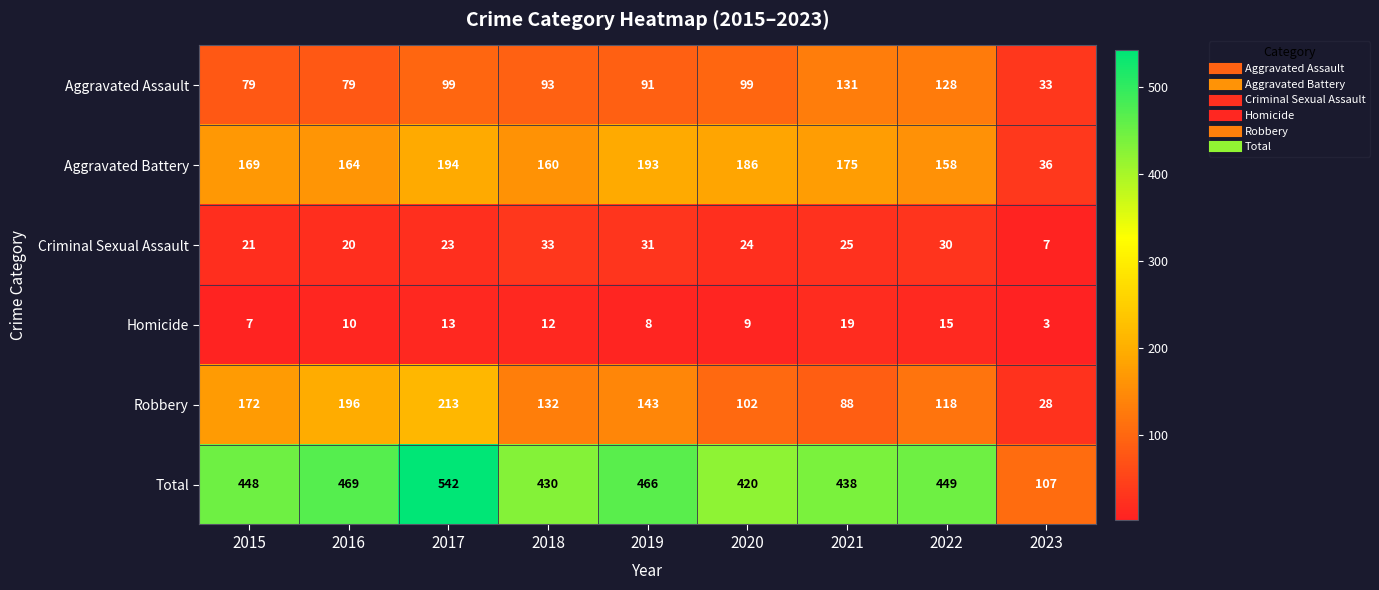

How many series are shown in this chart?

6